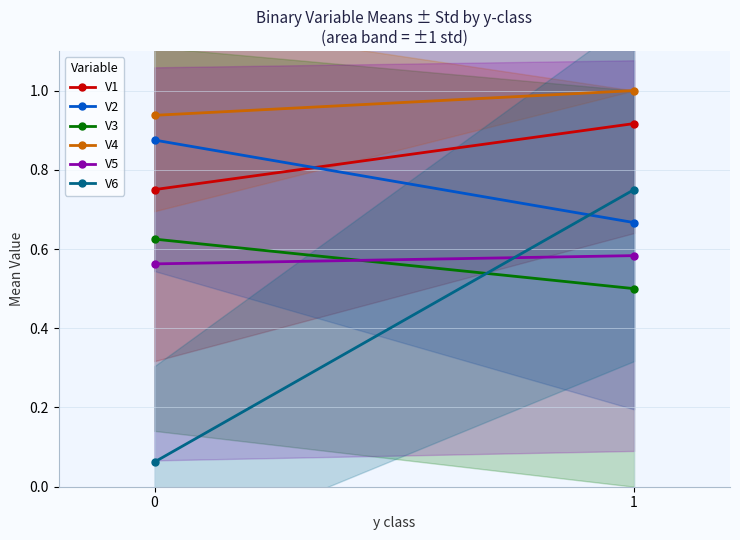

What is the sum of all V4 values?

1.9